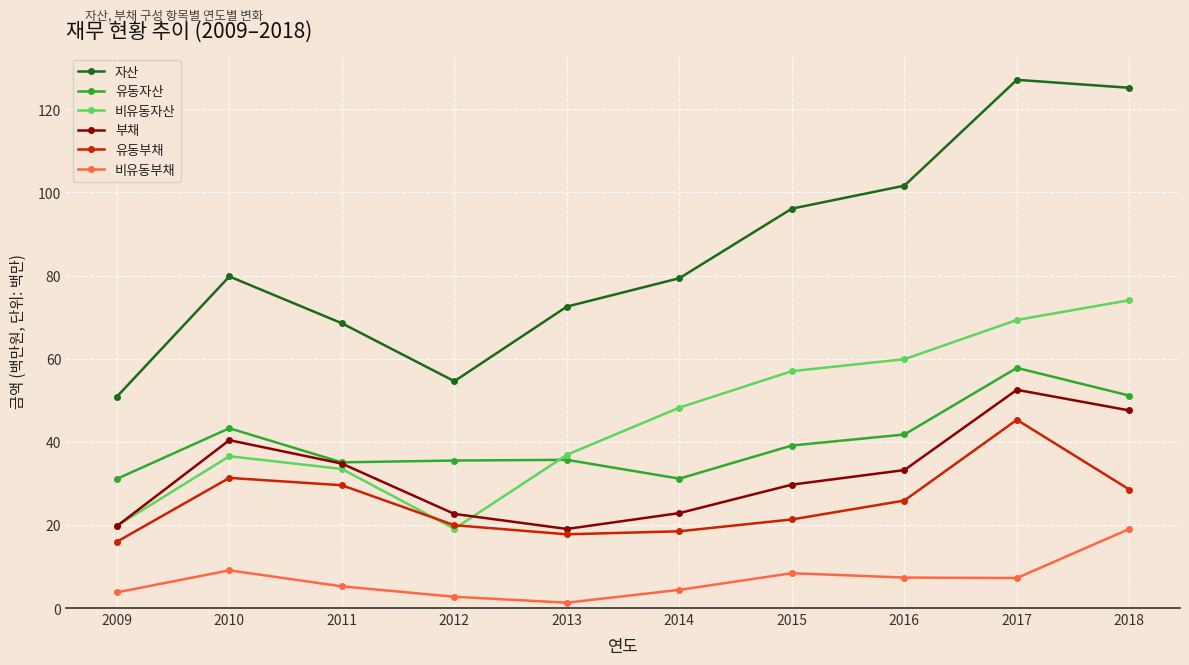

How many categories are shown in the chart?

10